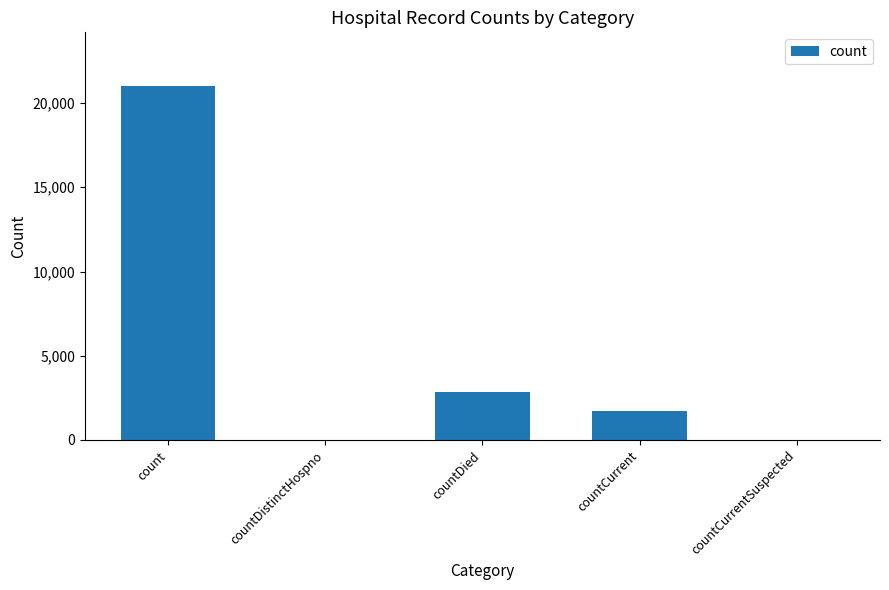

Reading right to left, what are all the values shown in this chart?

0	1700	2829	0	21040